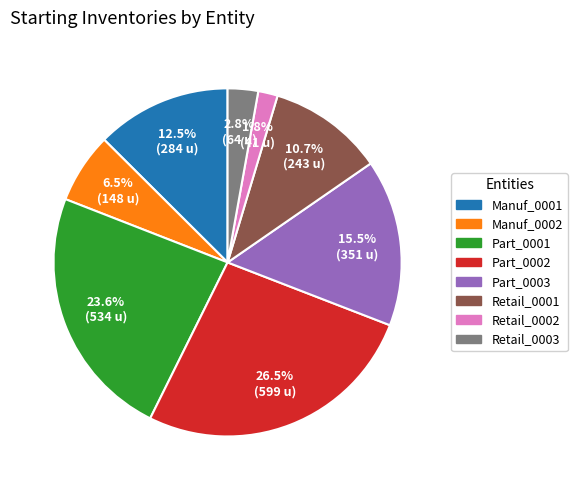

What is the ratio of the value at Part_0001 to the value at Part_0002?

0.9